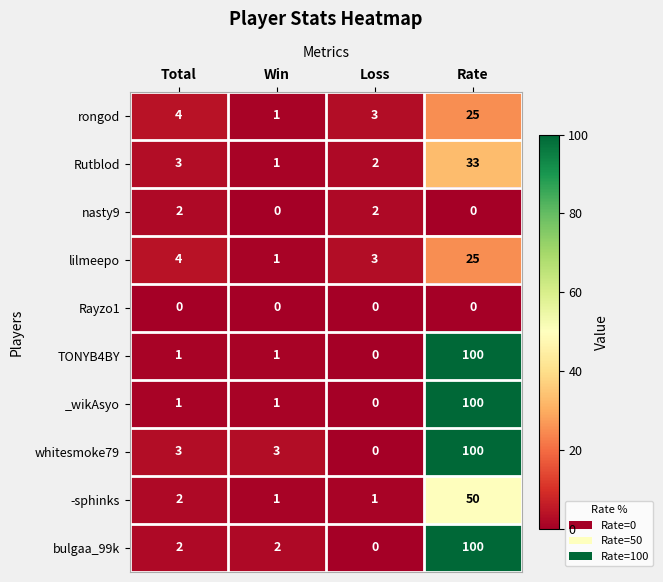

What is the spread (max minus min) of values at Loss?

3